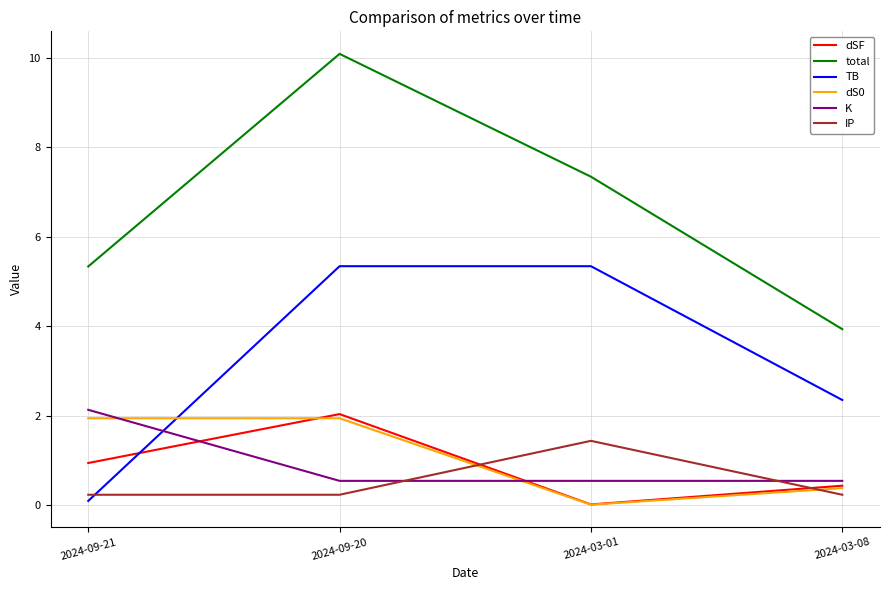

Is it true that TB equals 8.5 at 2024-09-20?

False